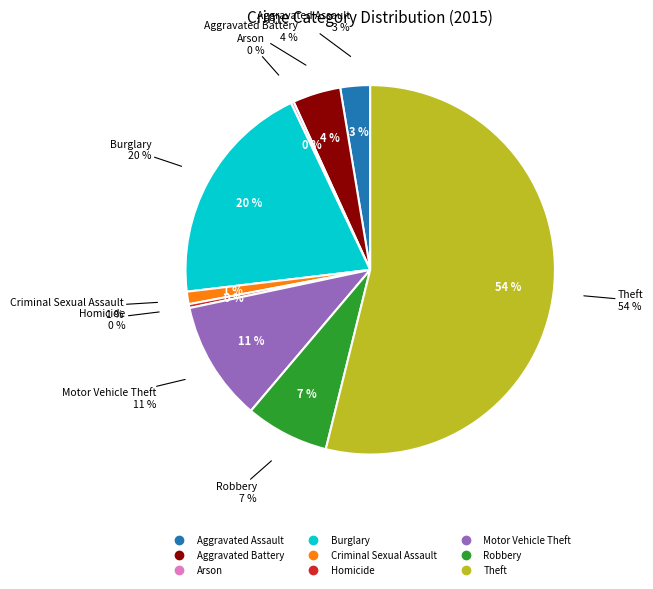

Does any single category account for the majority?

Yes